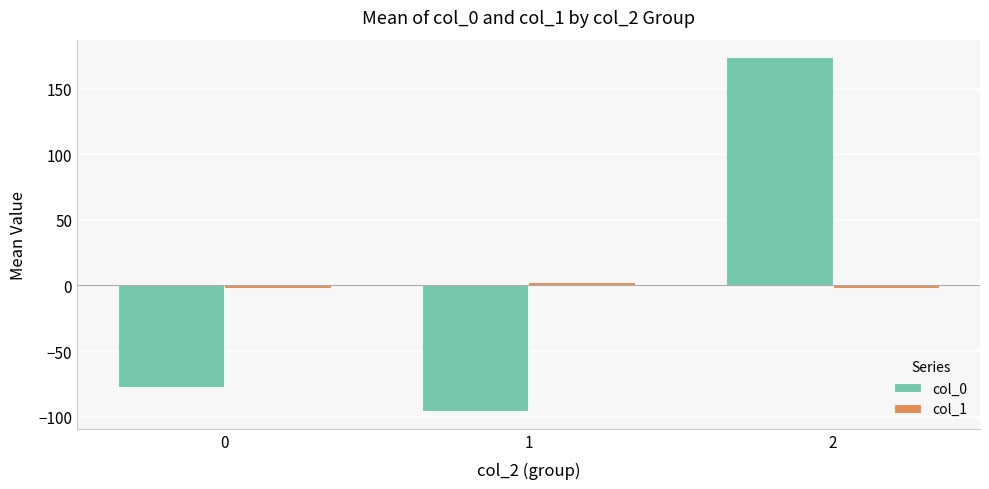

The value of col_0 at 1 is -66.8. True or false?

False